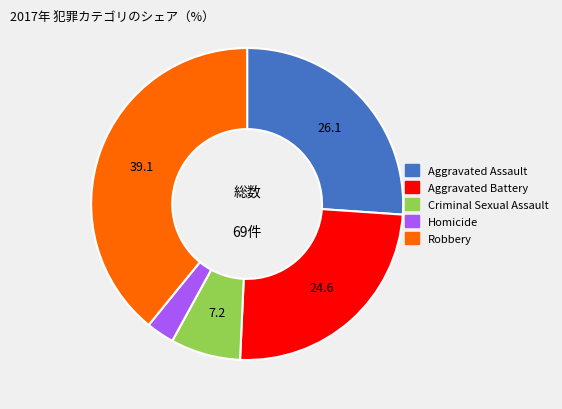

Is the sum of Criminal Sexual Assault and Homicide greater than half?

No